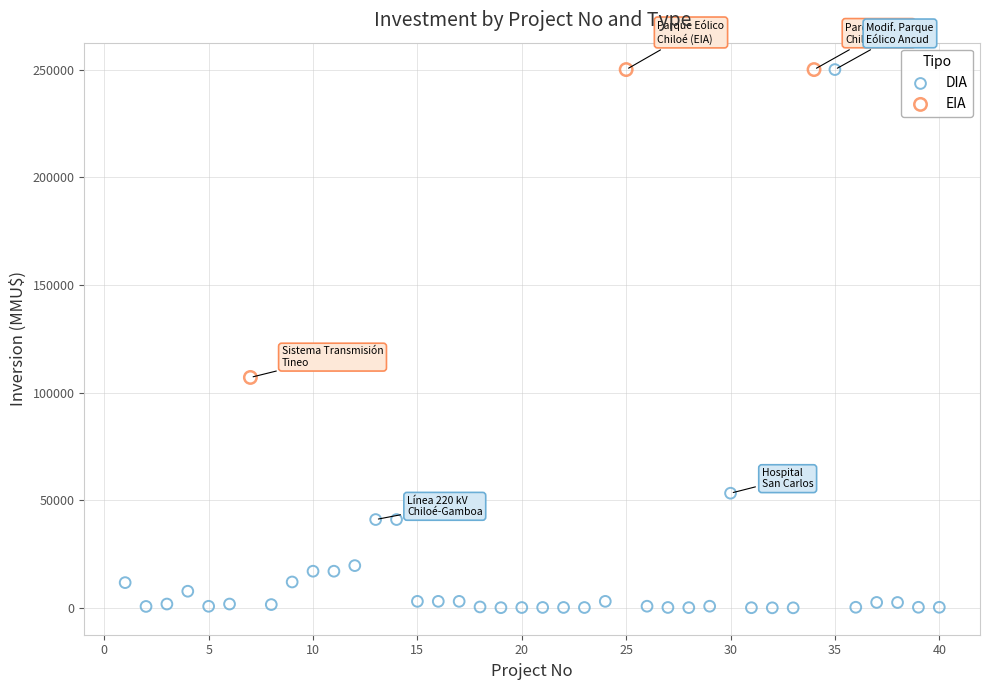

What are all the series names shown in the legend?

DIA, EIA